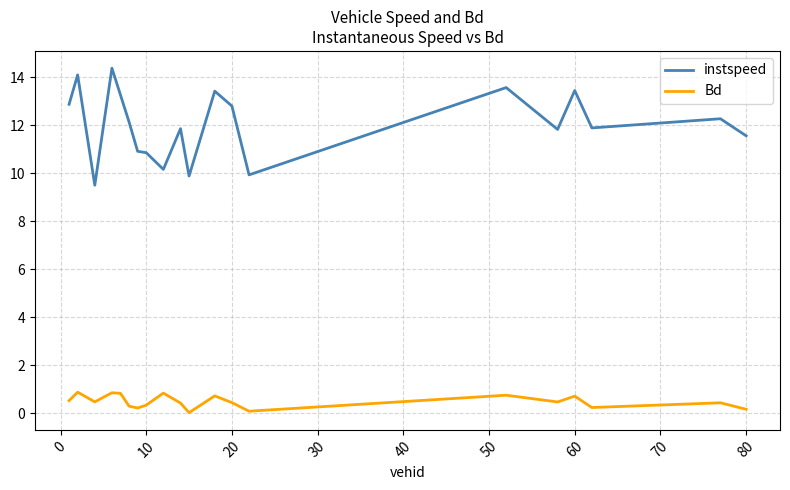

How many categories are shown in the chart?

20